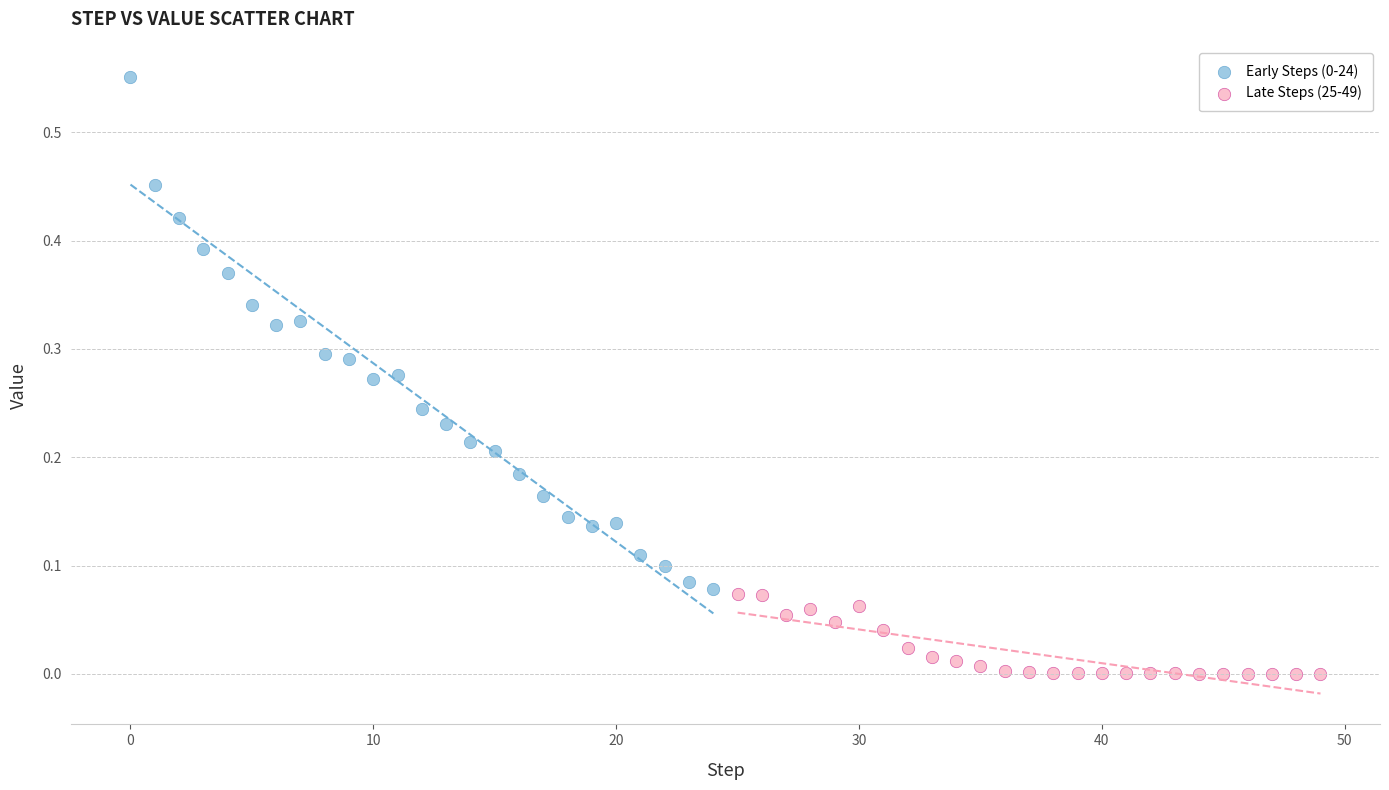

Which series contains the lowest Y value?

Late Steps (25-49)